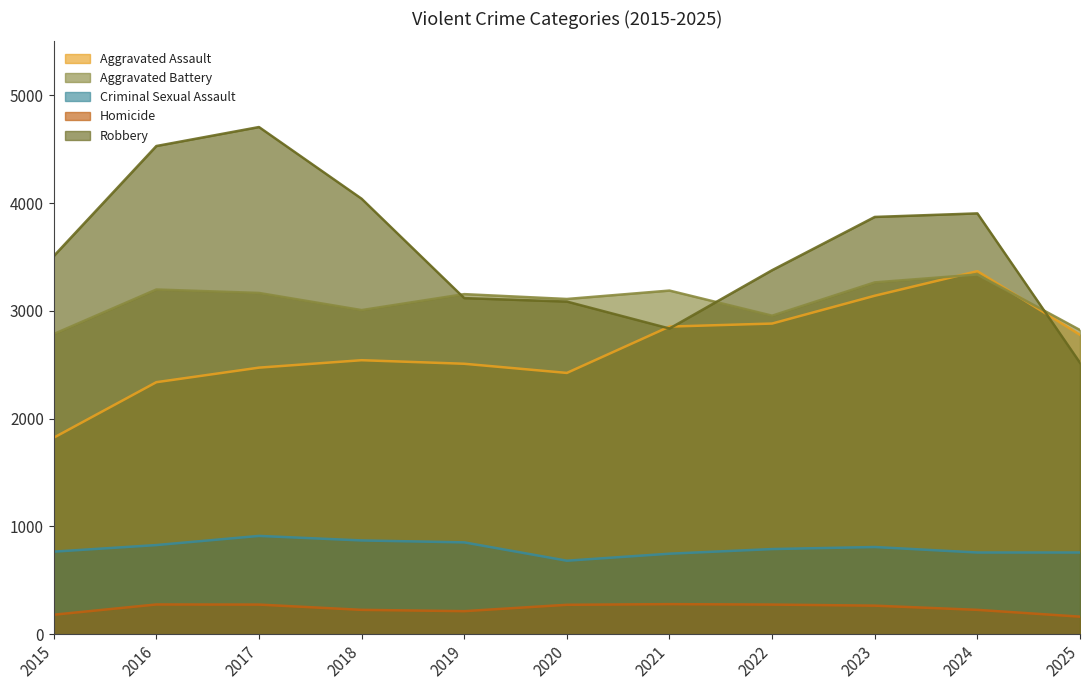

What is the value of the Homicide point at the 4th from the left?

226